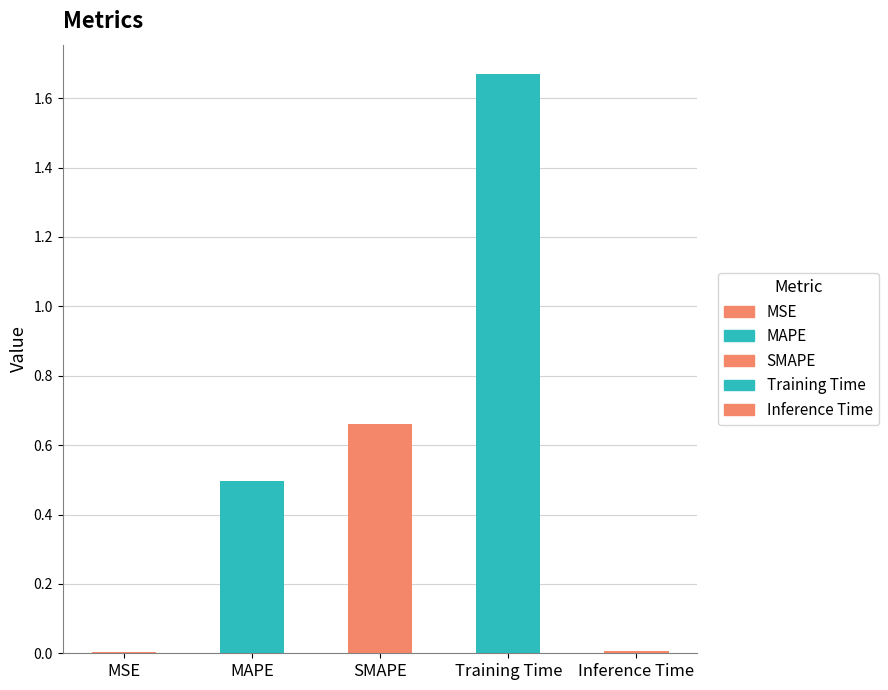

Between Inference Time and SMAPE, which is larger?

SMAPE